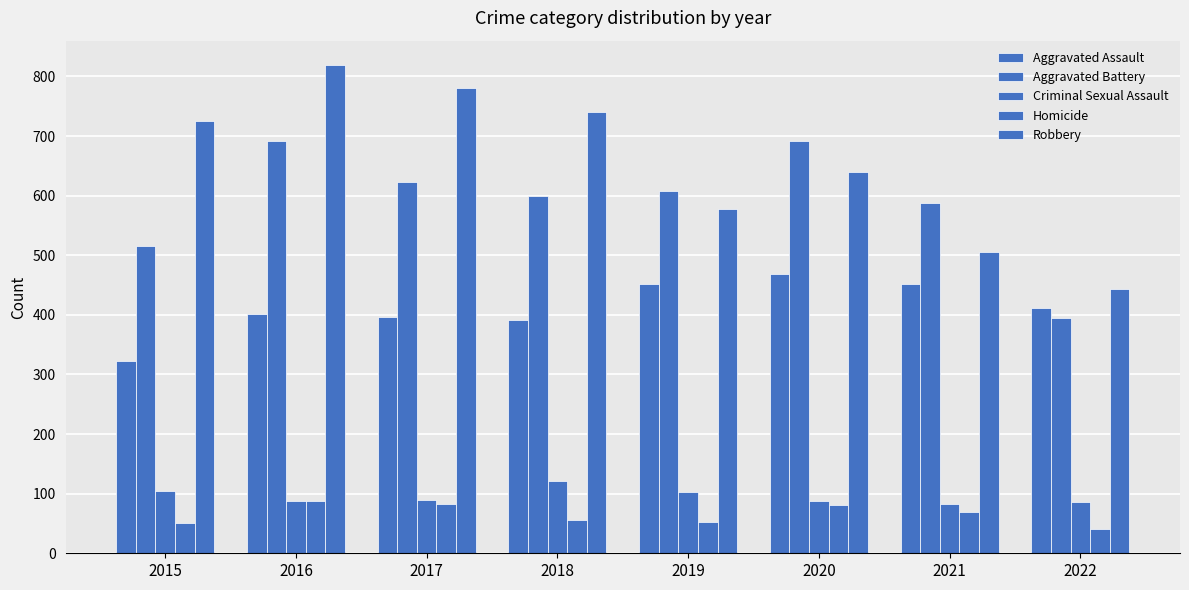

Are the bars horizontal?

No